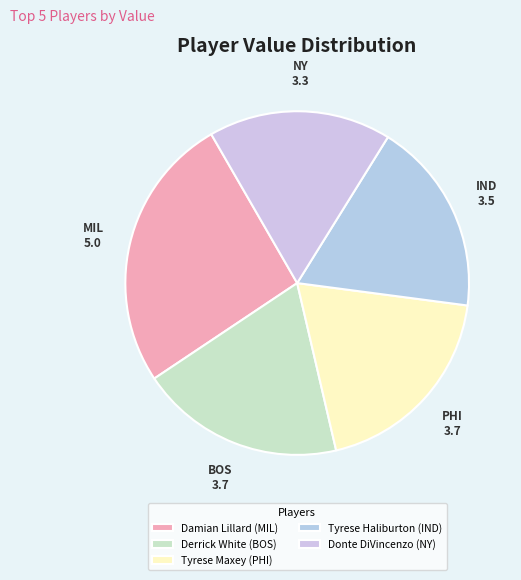

The Tyrese Haliburton (IND) slice represents 18% of the pie. True or false?

True